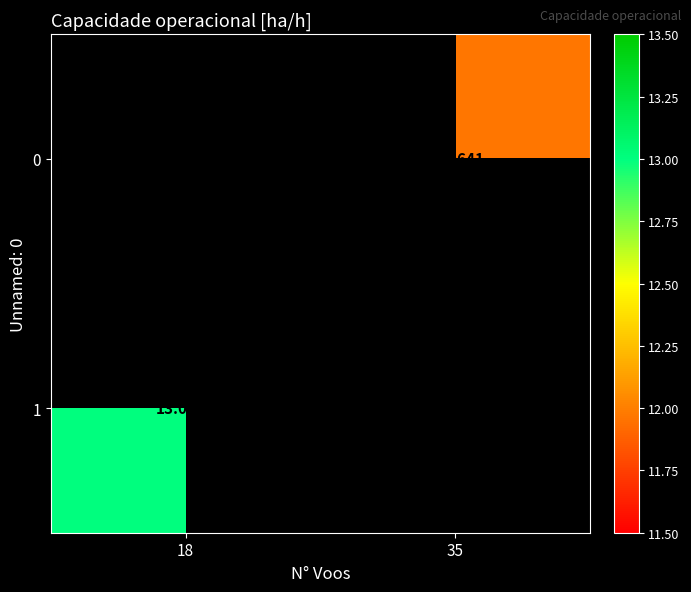

Count the number of categories in the chart.

2